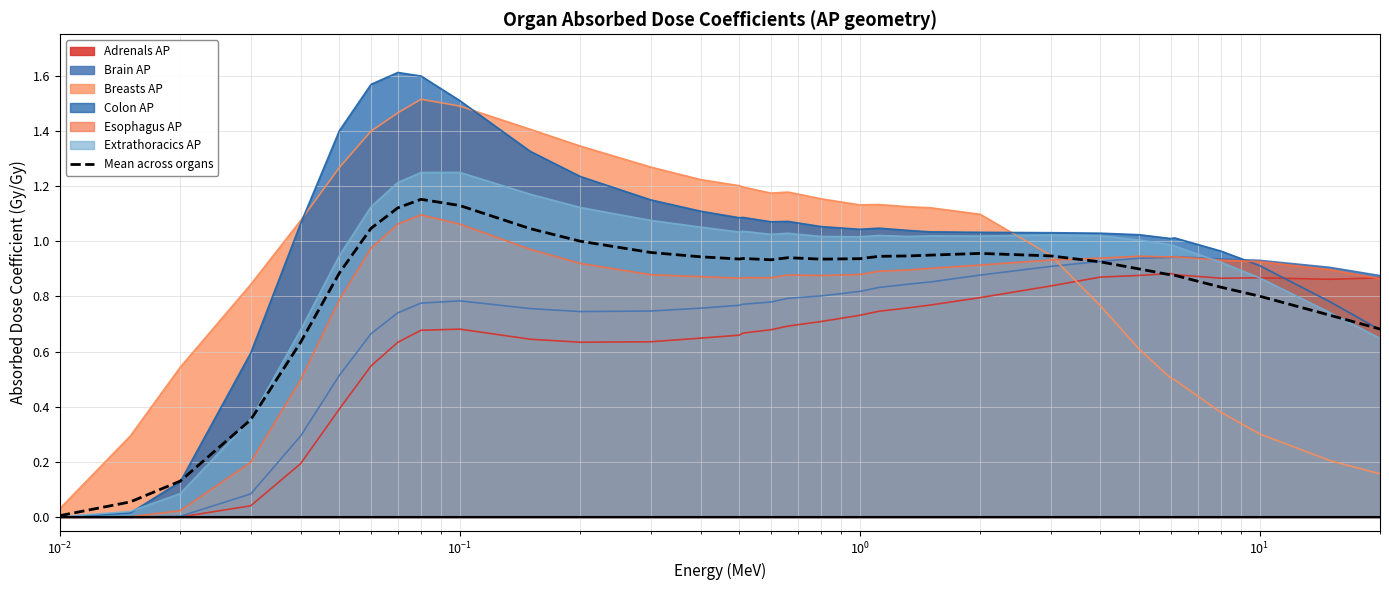

Which series has the widest spread of values?

Colon AP